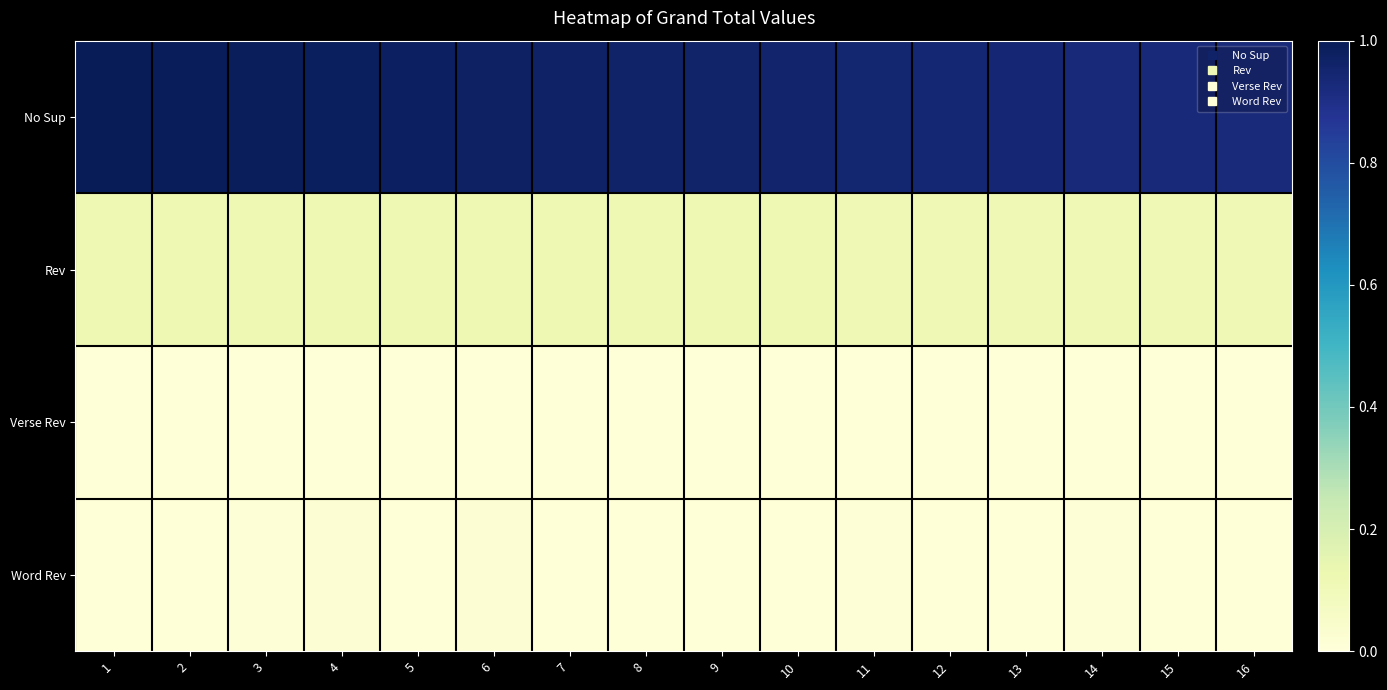

Which series changed the most between 3 and 7?

No Sup